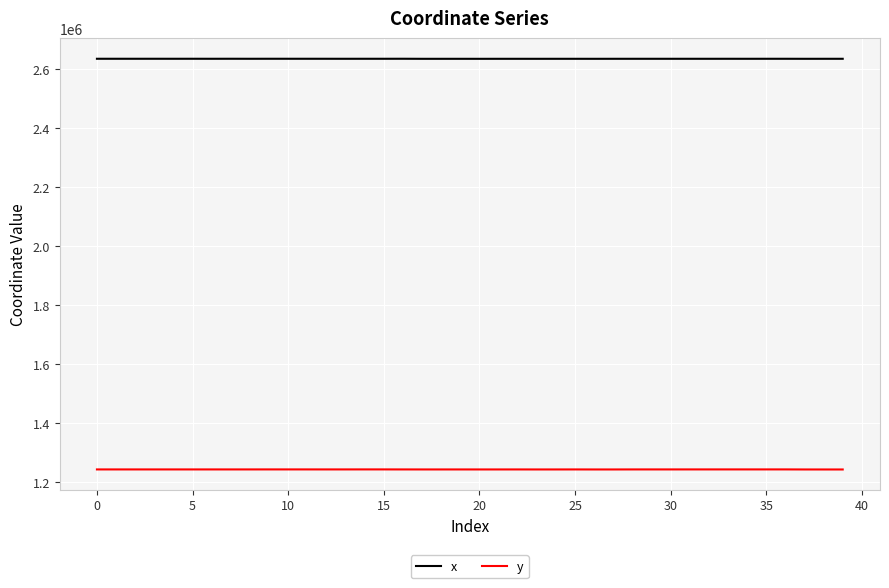

Rank the series by their maximum value, from highest to lowest.

x, y